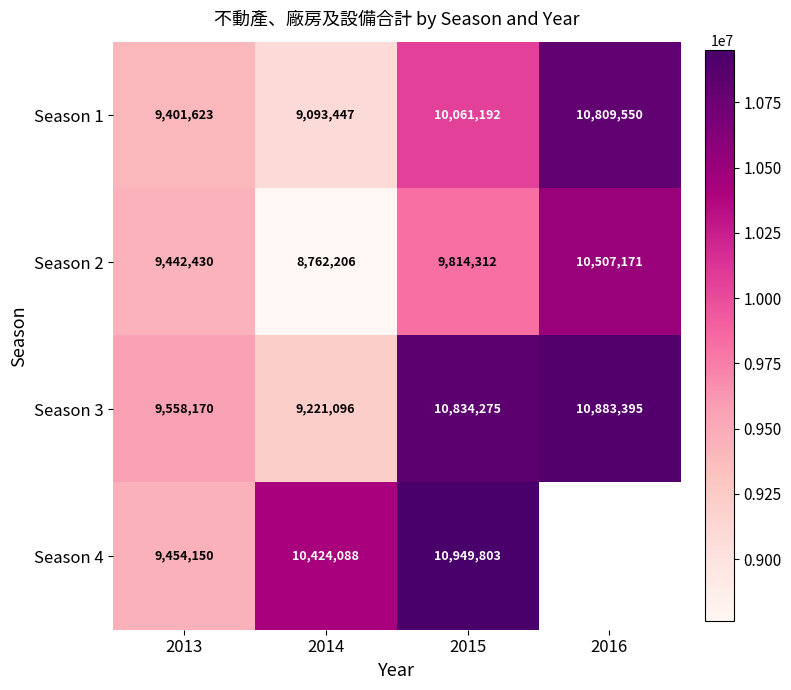

Which series changed the most between 2014 and 2015?

Season 3